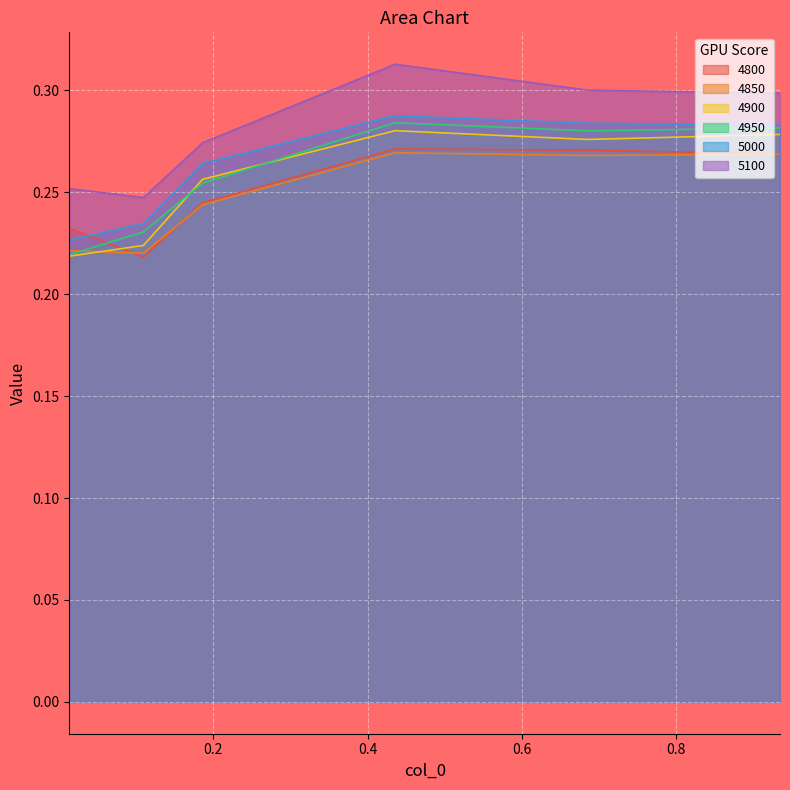

In 4950, how many points are lower than both neighbors (excluding endpoints)?

1